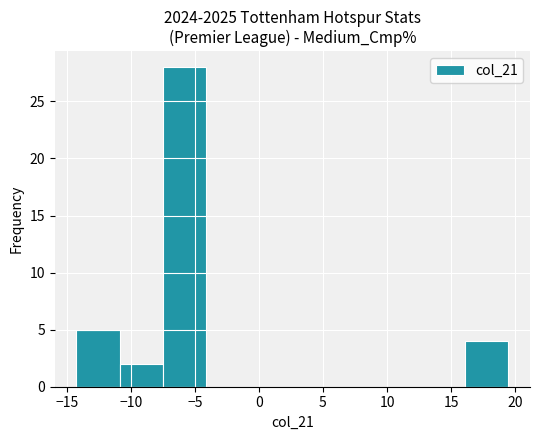

Reading left to right, list every bar in this chart as the range it spans on the x-axis followed by its height. Neither the bar edges nor the heights are printed on the chart, so give them approximately, as read against the axes.

-14.5 to -11.0: 5
-11.0 to -7.5: 2
-7.5 to -4.0: 28
-4.0 to -1.0: 0
-1.0 to 2.5: 0
2.5 to 6.0: 0
6.0 to 9.5: 0
9.5 to 12.5: 0
12.5 to 16.0: 0
16.0 to 19.5: 4